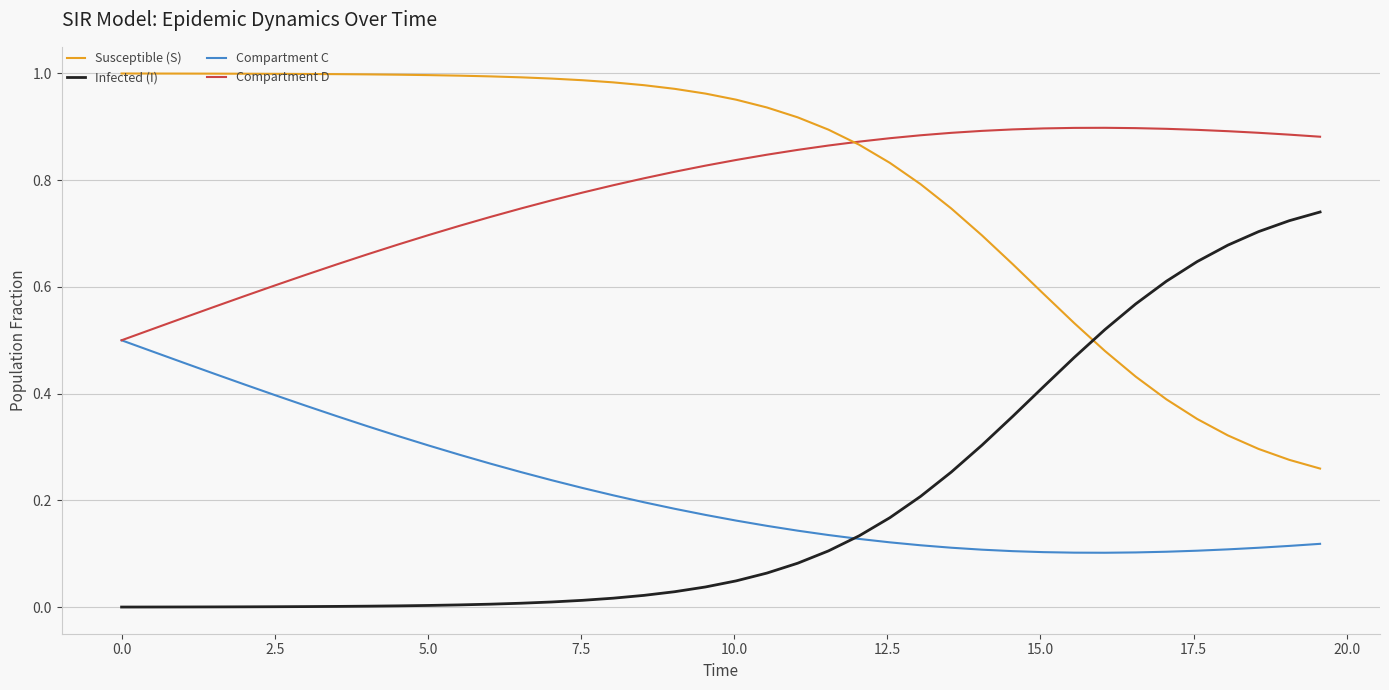

Rank the series by their maximum value, from highest to lowest.

Susceptible (S), Compartment D, Infected (I), Compartment C